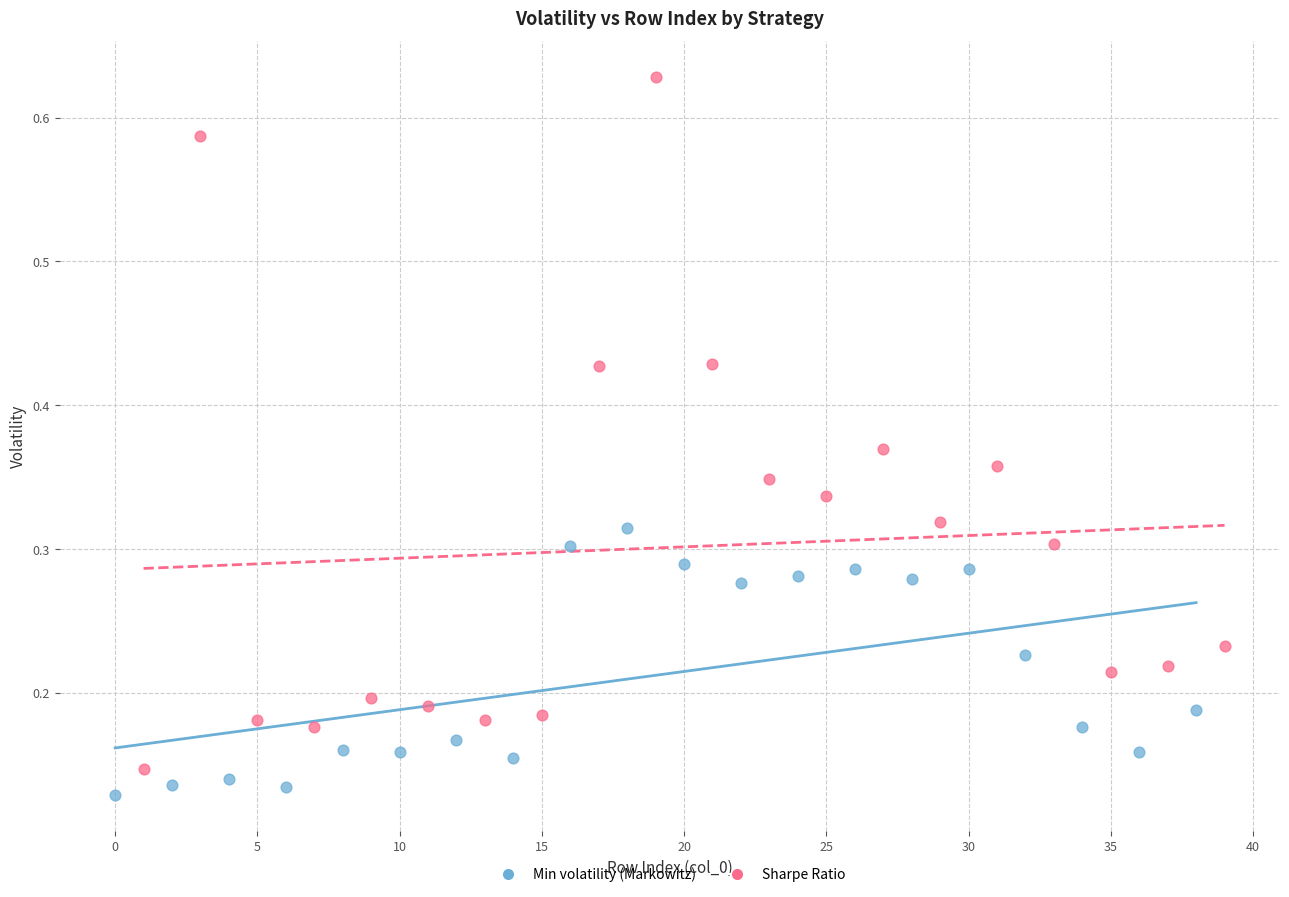

Which series contains the highest Y value?

Sharpe Ratio